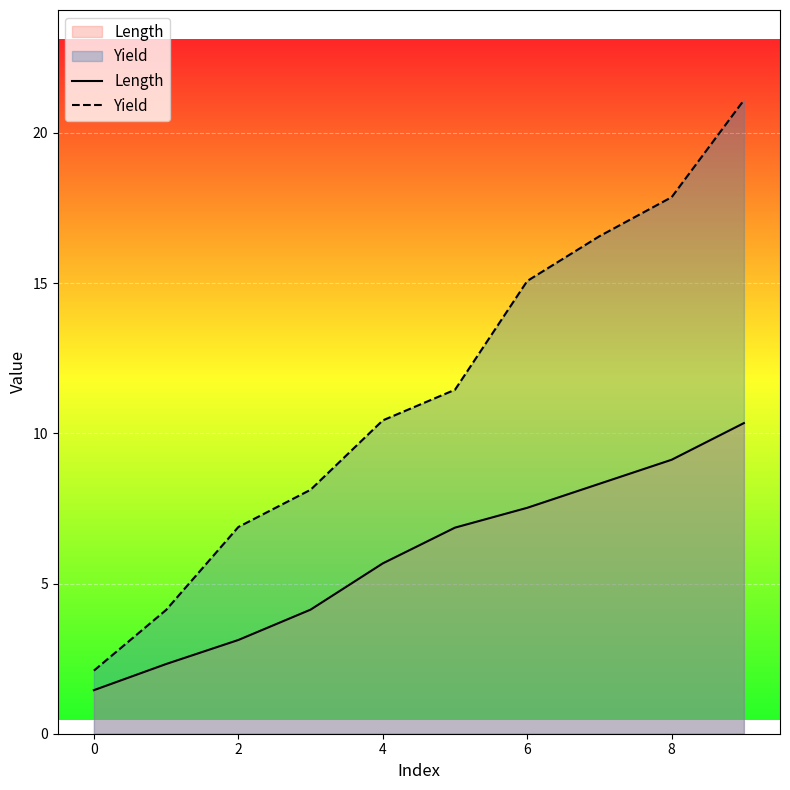

At how many categories does at least one series exceed 18?

1